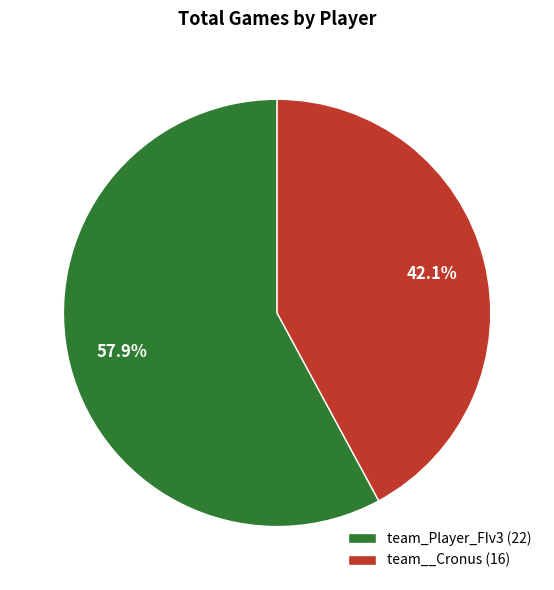

Does team_Player_FIv3 account for over 50% of the chart?

Yes